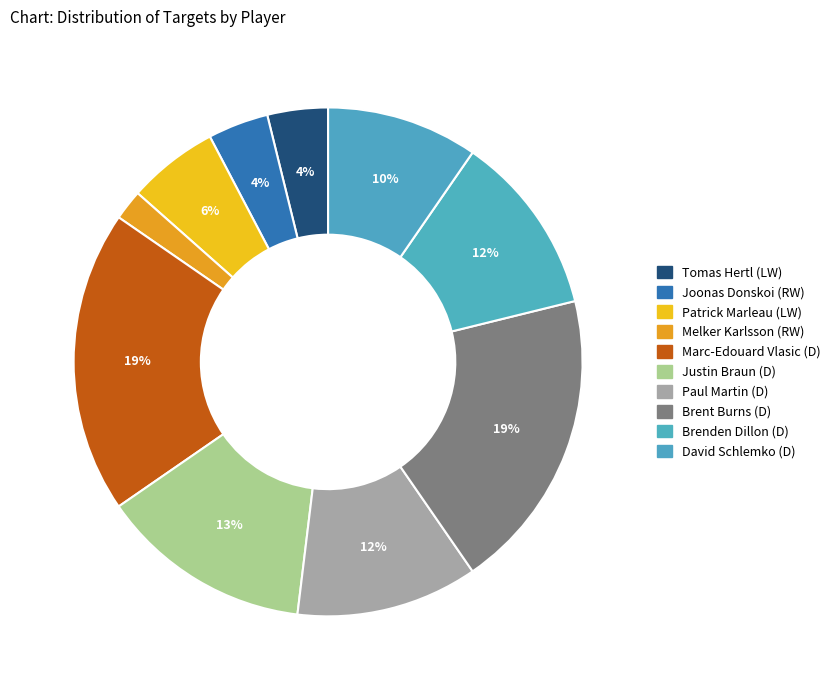

How many segments does this pie chart have?

10